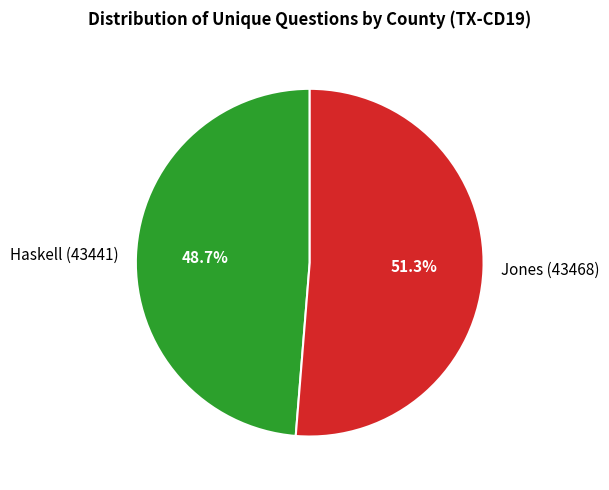

How many slices are in this pie chart?

2